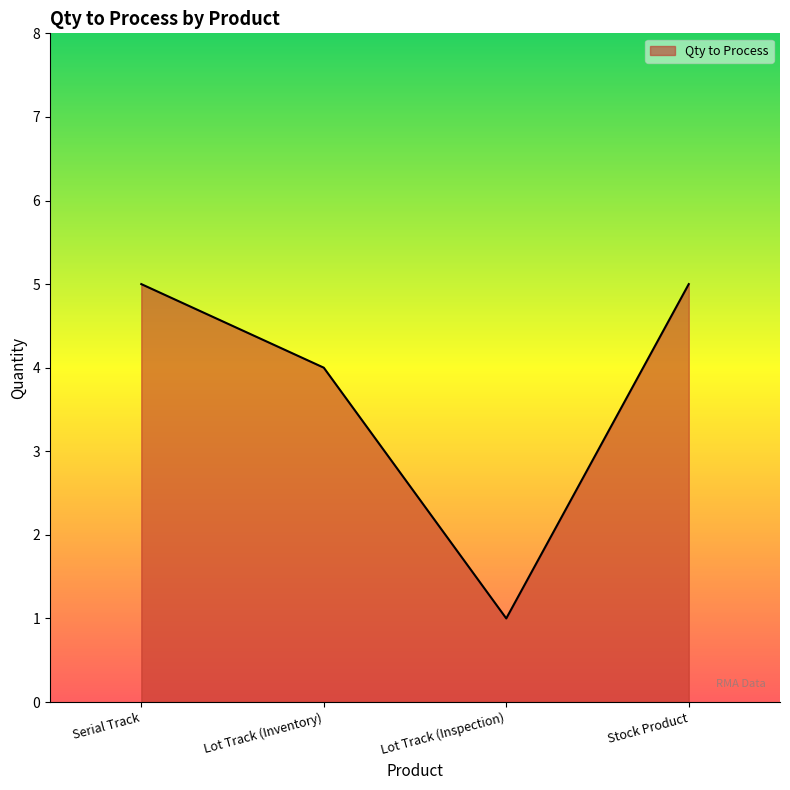

Read the value at Lot Track (Inspection).

1